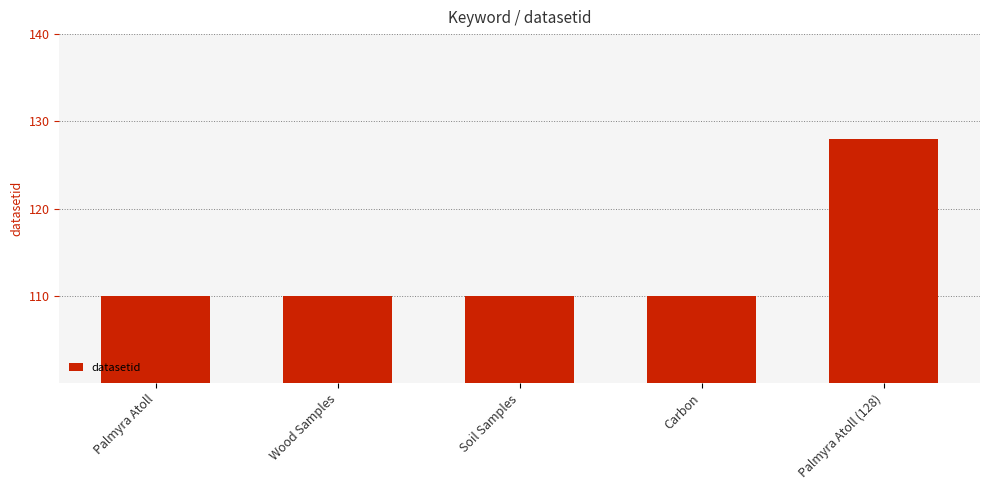

How many series are shown in this chart?

1